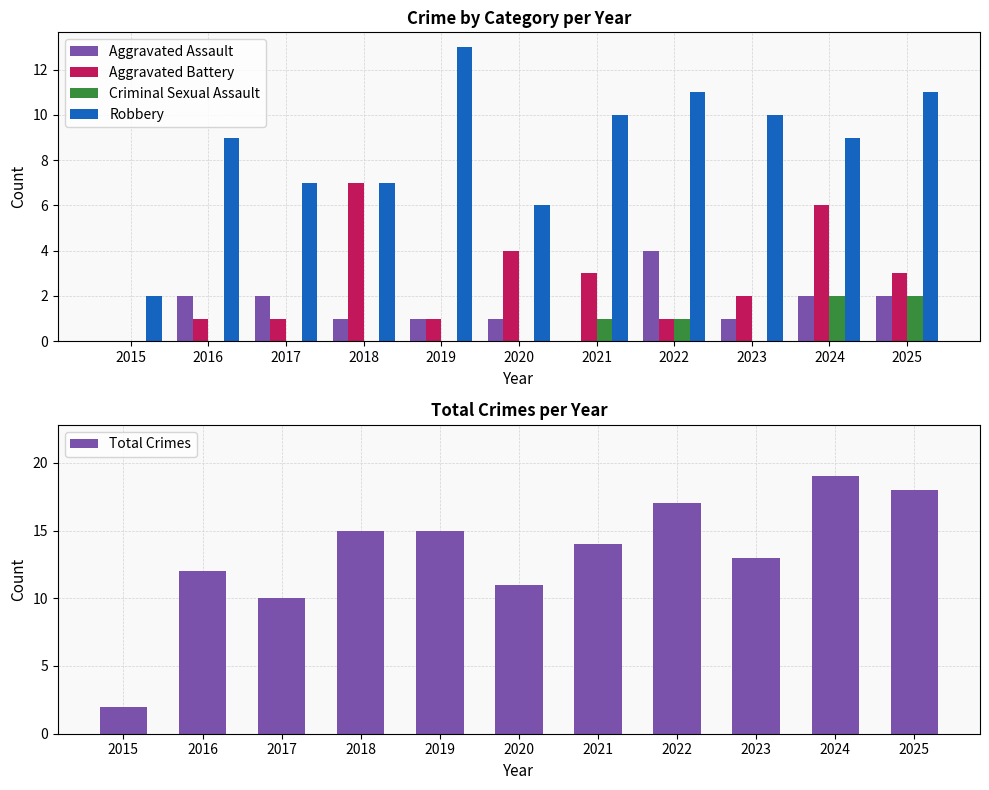

Which has a higher value, 2016 or 2017?

2016